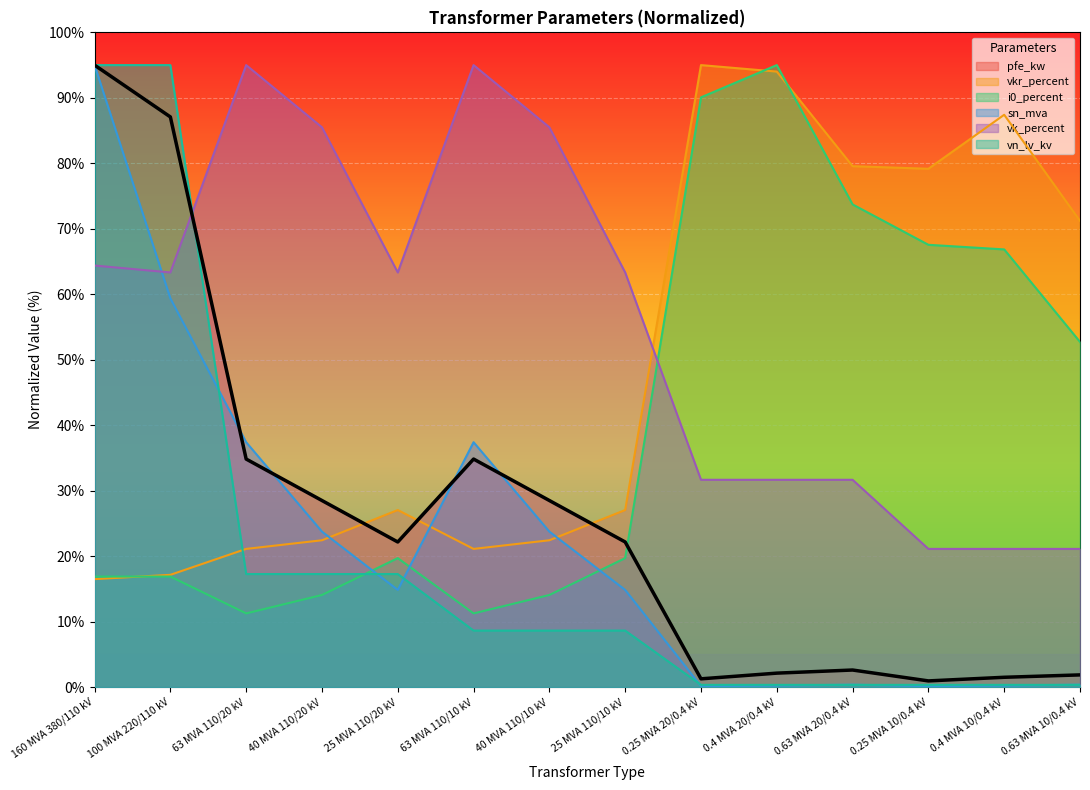

At which category is the sum across all series the highest?

160 MVA 380/110 kV